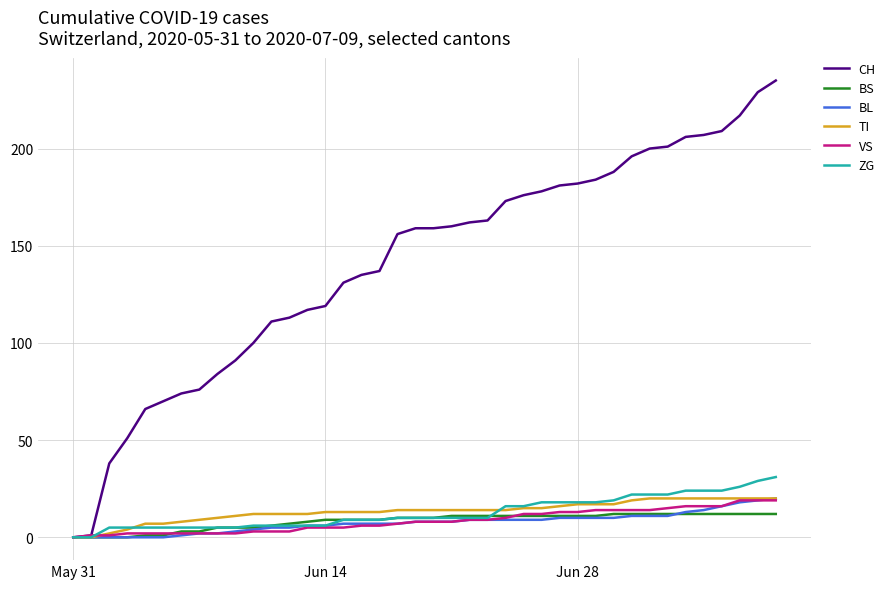

Which series has the largest total across all categories?

CH